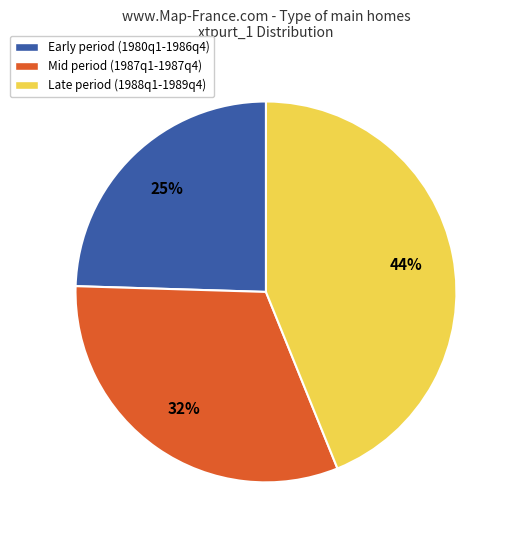

The Early period (1980q1-1986q4) slice represents 25% of the pie. True or false?

True